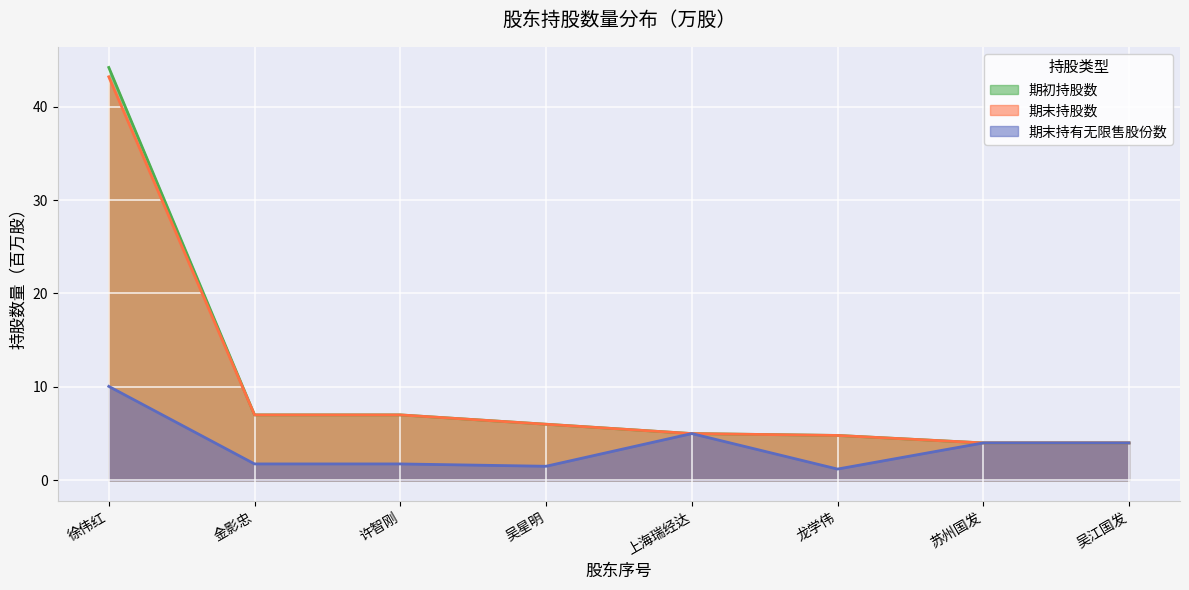

Between 龙学伟 and 苏州国发, which series saw the biggest shift?

期末持有无限售股份数